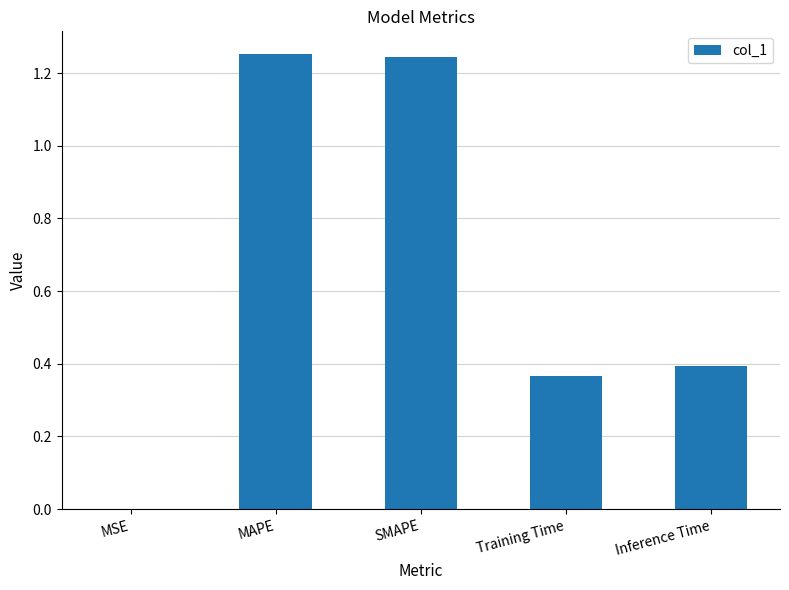

Is it true that the value at MAPE is 1.9?

False